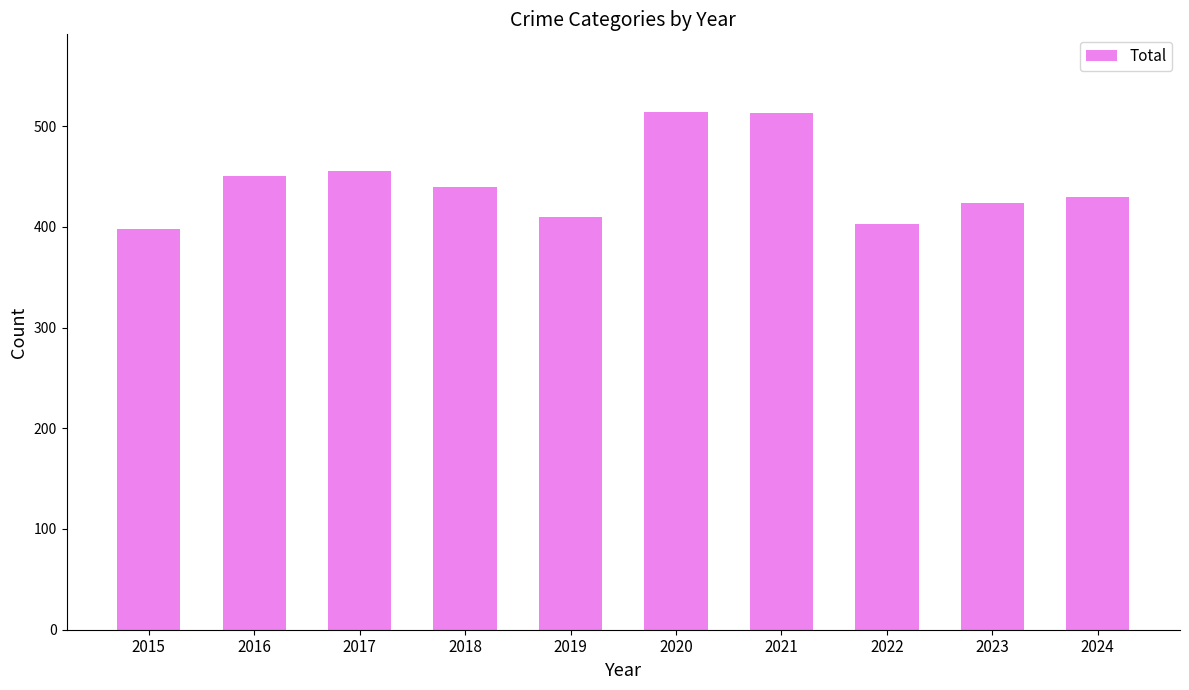

How many data points does each series have?

10